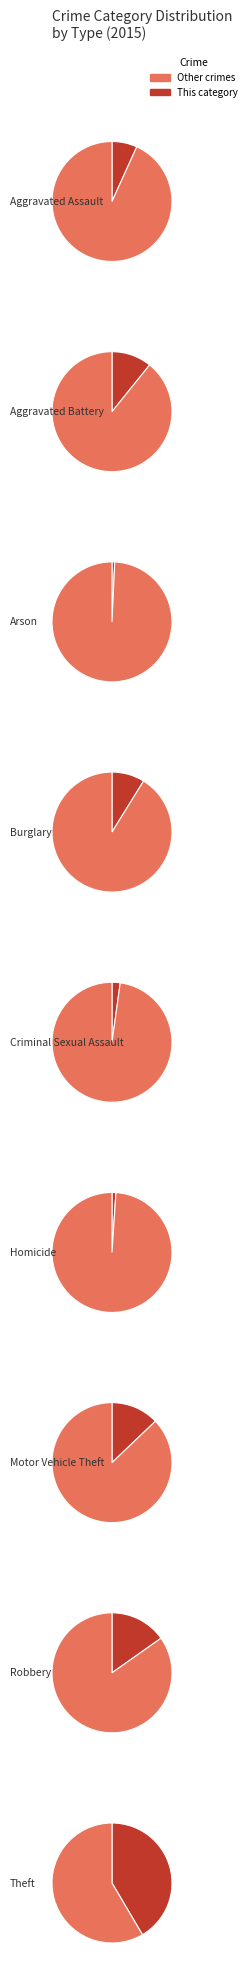

The Robbery slice represents 15% of the pie. True or false?

True